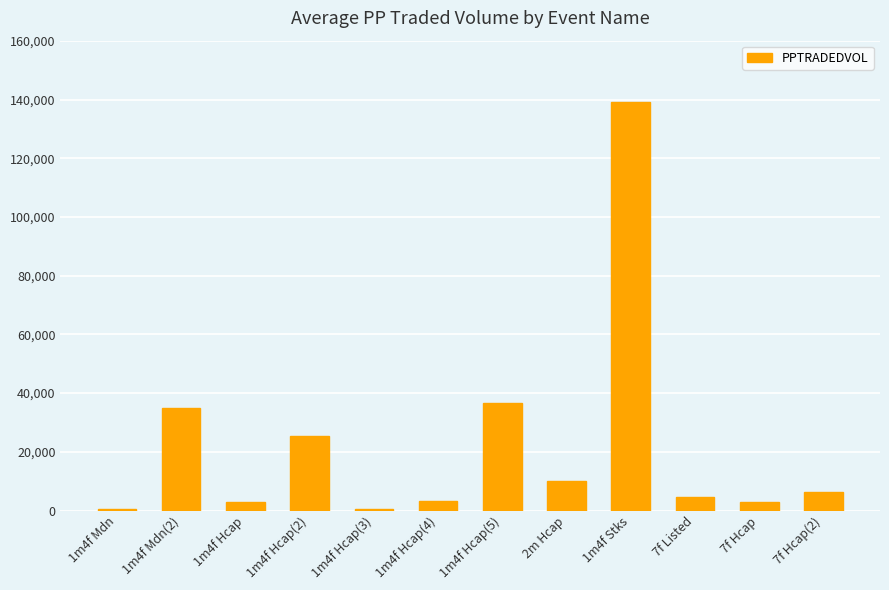

What is the change in value from 1m4f Hcap(5) to 2m Hcap?

-26562.3